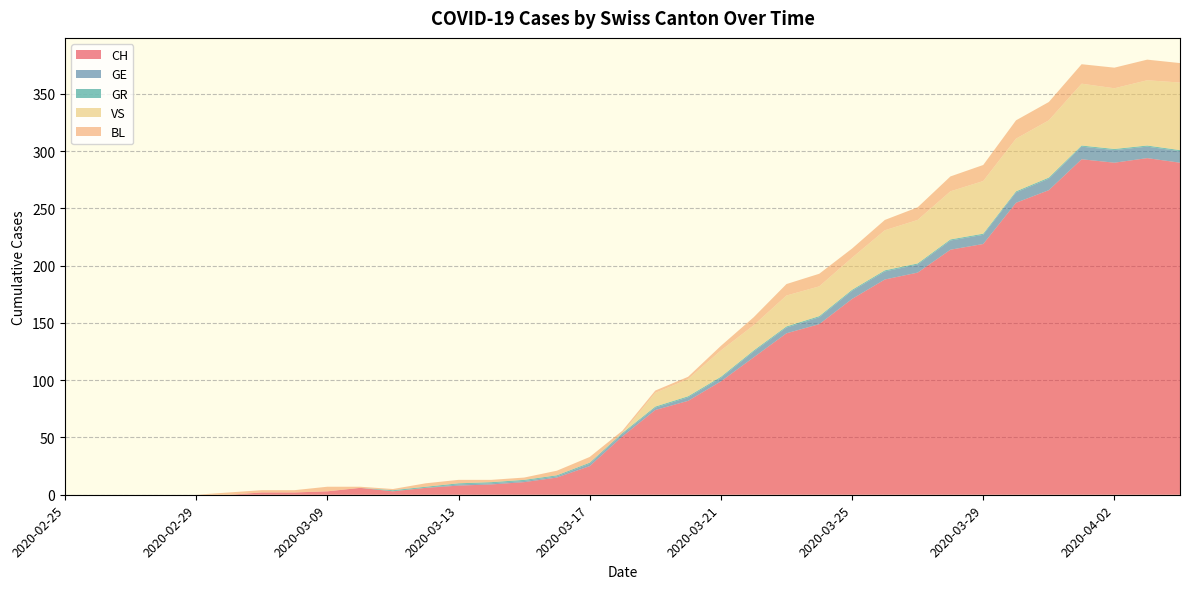

Reading left to right, what are all the values shown in this chart?

CH: 2020-02-25=0	2020-02-26=0	2020-02-27=0	2020-02-28=0	2020-02-29=0	2020-03-06=0	2020-03-07=2	2020-03-08=2	2020-03-09=3	2020-03-10=6	2020-03-11=3	2020-03-12=6	2020-03-13=8	2020-03-14=9	2020-03-15=11	2020-03-16=15	2020-03-17=25	2020-03-18=51	2020-03-19=74	2020-03-20=82	2020-03-21=99	2020-03-22=120	2020-03-23=141	2020-03-24=149	2020-03-25=171	2020-03-26=188	2020-03-27=194	2020-03-28=214	2020-03-29=219	2020-03-30=255	2020-03-31=266	2020-04-01=293	2020-04-02=290	2020-04-03=294	2020-04-04=290
GE: 2020-02-25=0	2020-02-26=0	2020-02-27=0	2020-02-28=0	2020-02-29=0	2020-03-06=0	2020-03-07=0	2020-03-08=0	2020-03-09=0	2020-03-10=0	2020-03-11=0	2020-03-12=0	2020-03-13=1	2020-03-14=1	2020-03-15=1	2020-03-16=1	2020-03-17=2	2020-03-18=2	2020-03-19=2	2020-03-20=3	2020-03-21=3	2020-03-22=5	2020-03-23=5	2020-03-24=6	2020-03-25=7	2020-03-26=7	2020-03-27=7	2020-03-28=8	2020-03-29=8	2020-03-30=9	2020-03-31=10	2020-04-01=11	2020-04-02=11	2020-04-03=10	2020-04-04=10
GR: 2020-02-25=0	2020-02-26=0	2020-02-27=0	2020-02-28=0	2020-02-29=0	2020-03-06=0	2020-03-07=0	2020-03-08=0	2020-03-09=0	2020-03-10=0	2020-03-11=1	2020-03-12=1	2020-03-13=1	2020-03-14=1	2020-03-15=1	2020-03-16=1	2020-03-17=1	2020-03-18=1	2020-03-19=1	2020-03-20=1	2020-03-21=1	2020-03-22=1	2020-03-23=1	2020-03-24=1	2020-03-25=1	2020-03-26=1	2020-03-27=1	2020-03-28=1	2020-03-29=1	2020-03-30=1	2020-03-31=1	2020-04-01=1	2020-04-02=1	2020-04-03=1	2020-04-04=1
VS: 2020-02-25=0	2020-02-26=0	2020-02-27=0	2020-02-28=0	2020-02-29=0	2020-03-06=0	2020-03-07=0	2020-03-08=0	2020-03-09=0	2020-03-10=0	2020-03-11=0	2020-03-12=0	2020-03-13=0	2020-03-14=0	2020-03-15=0	2020-03-16=0	2020-03-17=0	2020-03-18=0	2020-03-19=12	2020-03-20=15	2020-03-21=23	2020-03-22=22	2020-03-23=27	2020-03-24=26	2020-03-25=28	2020-03-26=35	2020-03-27=38	2020-03-28=42	2020-03-29=46	2020-03-30=46	2020-03-31=50	2020-04-01=54	2020-04-02=53	2020-04-03=57	2020-04-04=59
BL: 2020-02-25=0	2020-02-26=0	2020-02-27=0	2020-02-28=0	2020-02-29=0	2020-03-06=2	2020-03-07=2	2020-03-08=2	2020-03-09=4	2020-03-10=1	2020-03-11=1	2020-03-12=3	2020-03-13=3	2020-03-14=2	2020-03-15=2	2020-03-16=4	2020-03-17=5	2020-03-18=2	2020-03-19=2	2020-03-20=2	2020-03-21=4	2020-03-22=7	2020-03-23=10	2020-03-24=11	2020-03-25=8	2020-03-26=9	2020-03-27=11	2020-03-28=13	2020-03-29=14	2020-03-30=16	2020-03-31=16	2020-04-01=17	2020-04-02=18	2020-04-03=18	2020-04-04=17